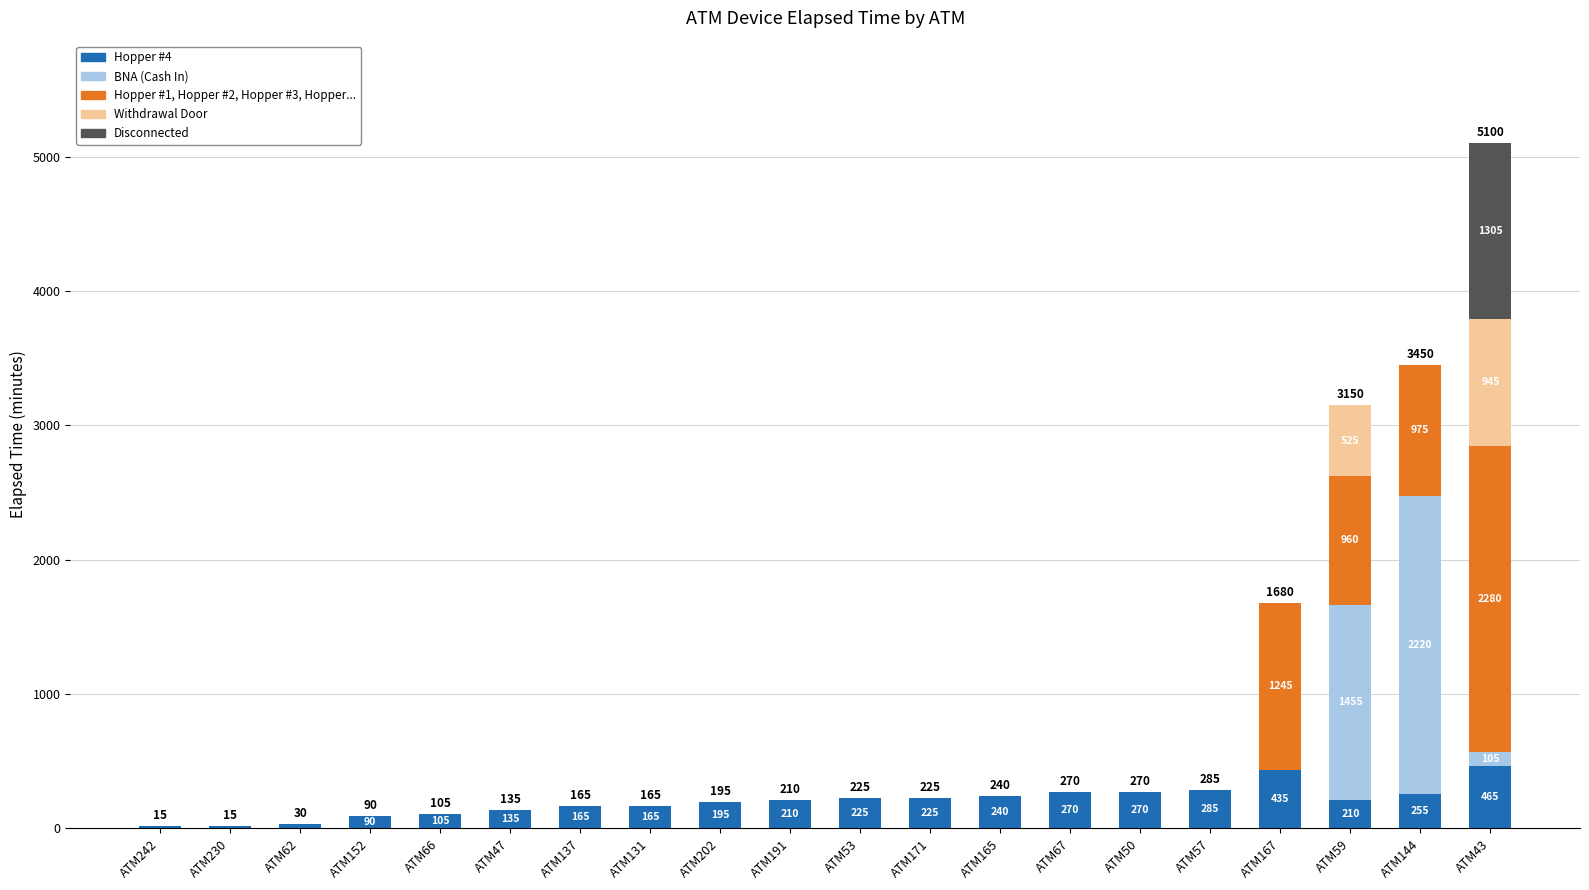

At which category is the sum across all series the highest?

ATM43